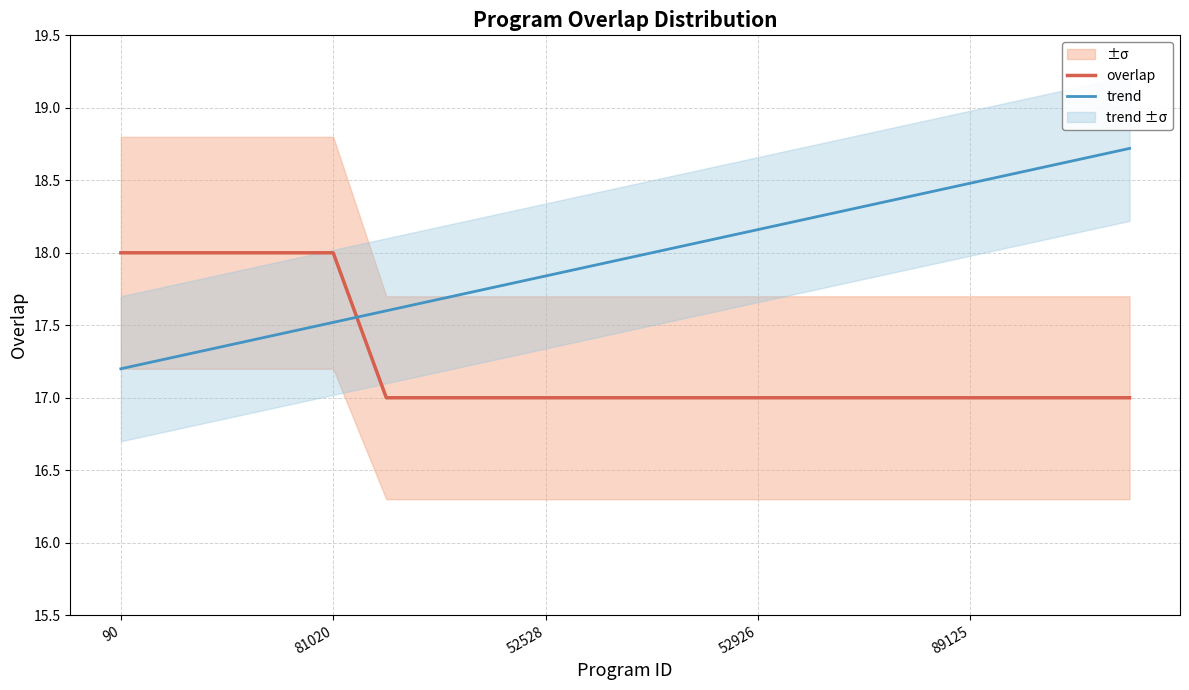

How many data points in trend are above 18?

9